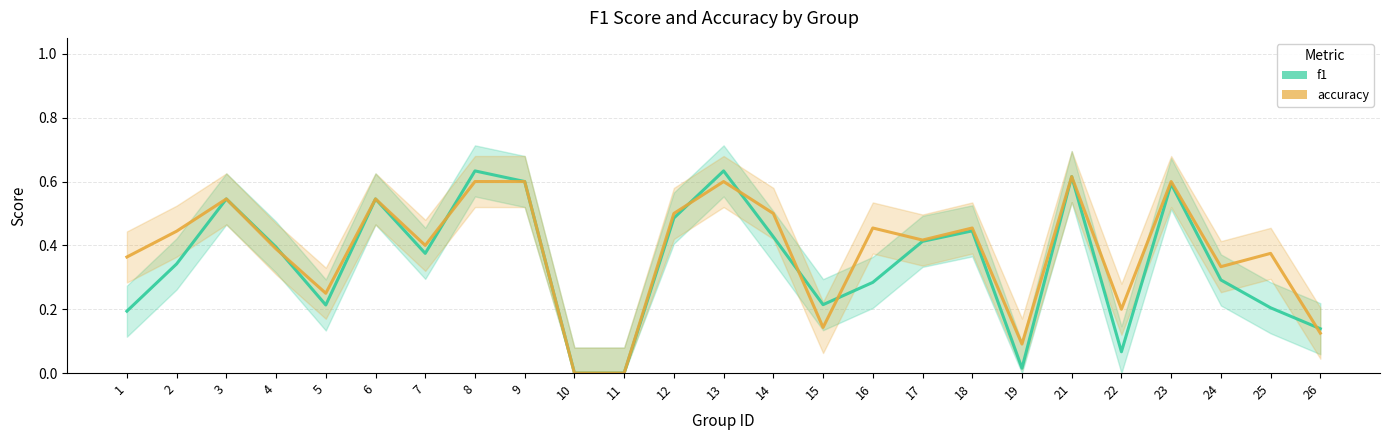

Which category has the highest value in the f1 series?

8